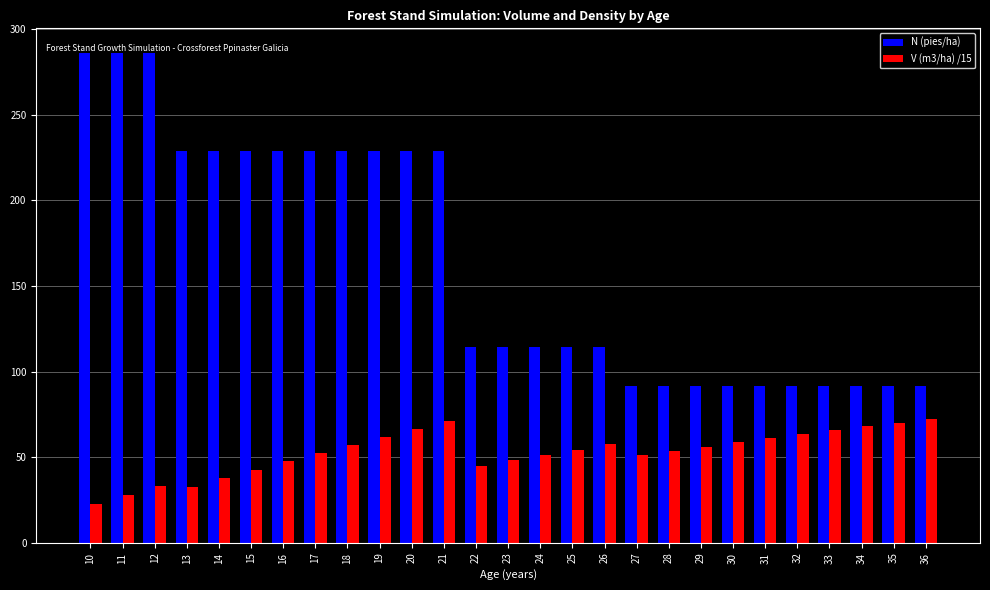

What is the spread (max minus min) of values at 14?

191.2